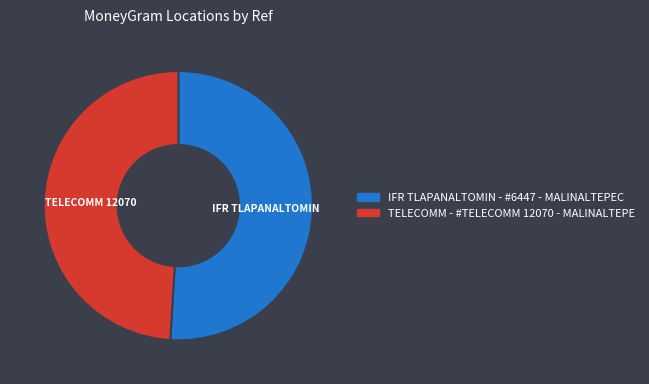

Does any single category account for the majority?

Yes